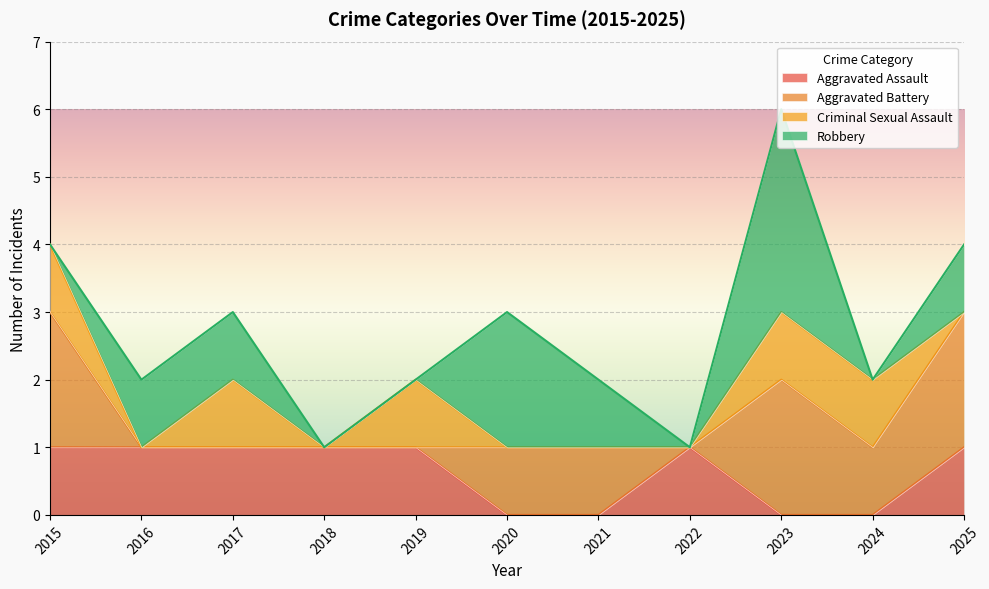

Which category has the lowest value across all series?

2020